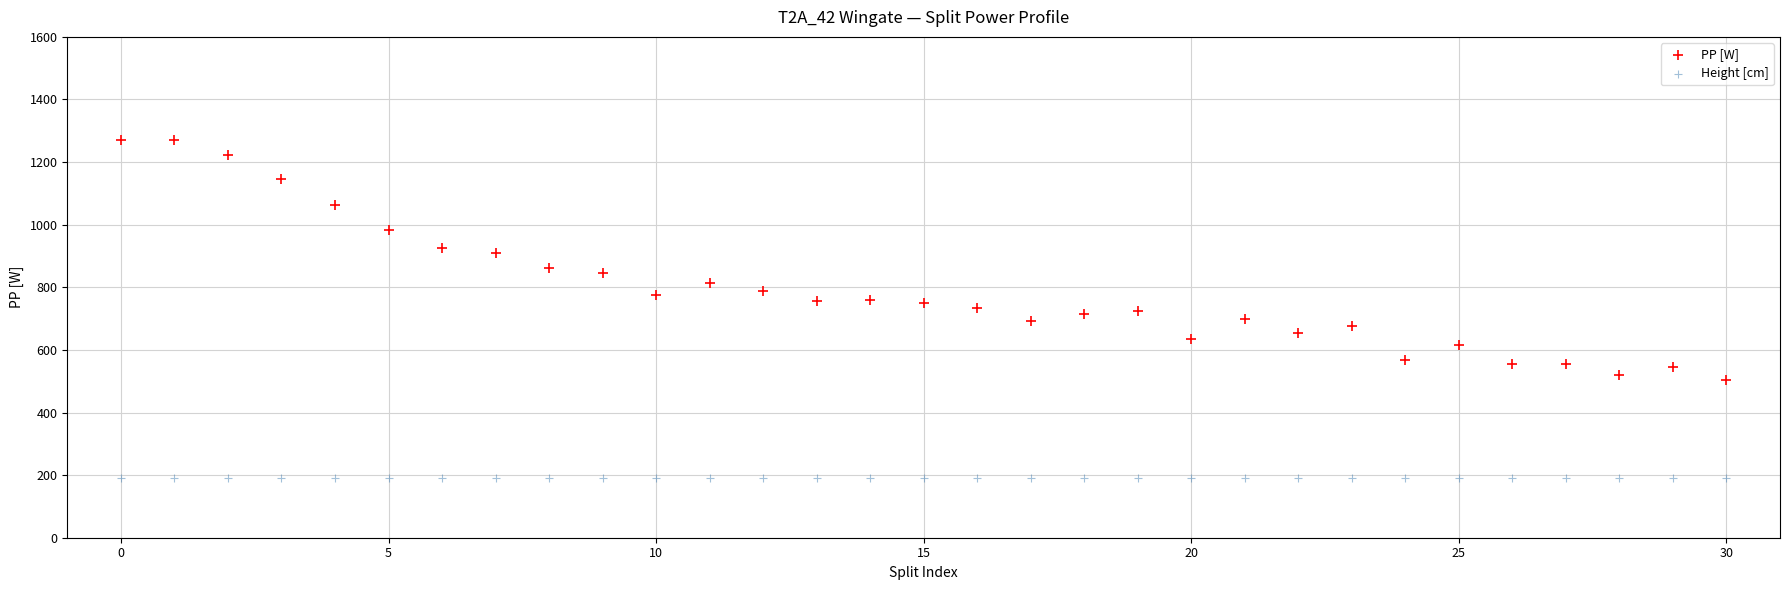

Which series contains the lowest Y value?

Height [cm]